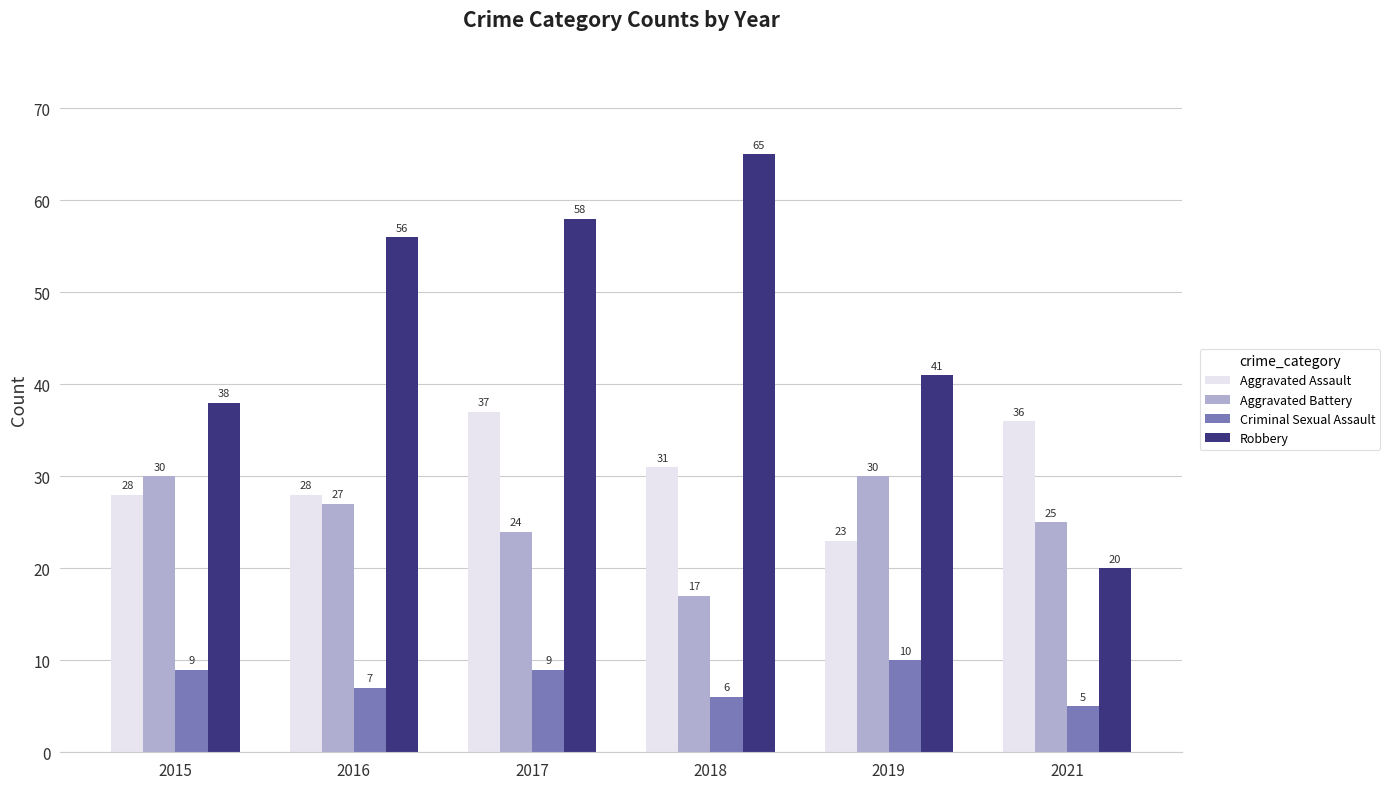

What is the value of the Robbery bar at the 2nd from the left?

56